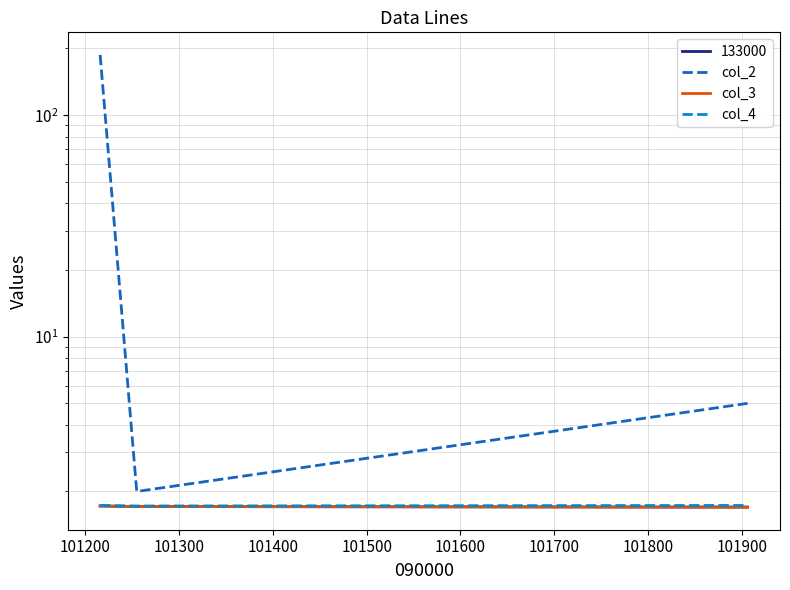

What is the value of the col_4 point at the 3rd from the left?

1.7